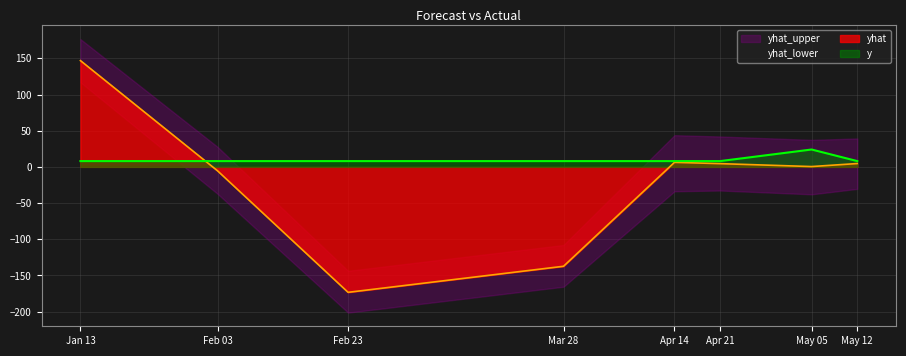

Is it true that y equals 8.0 at Mar 28?

True